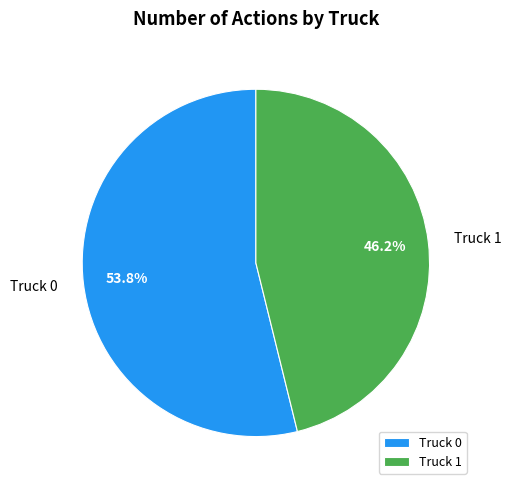

True or false: Truck 1 accounts for 46% of the total.

True